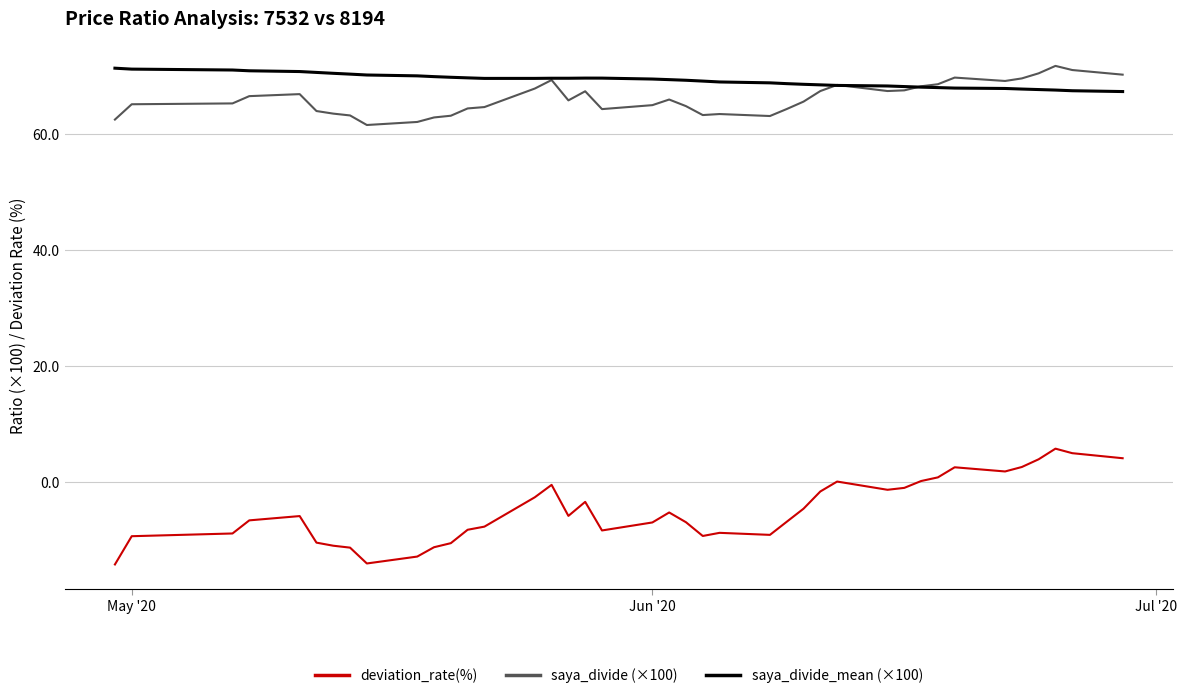

Does the chart have visible grid lines?

Yes